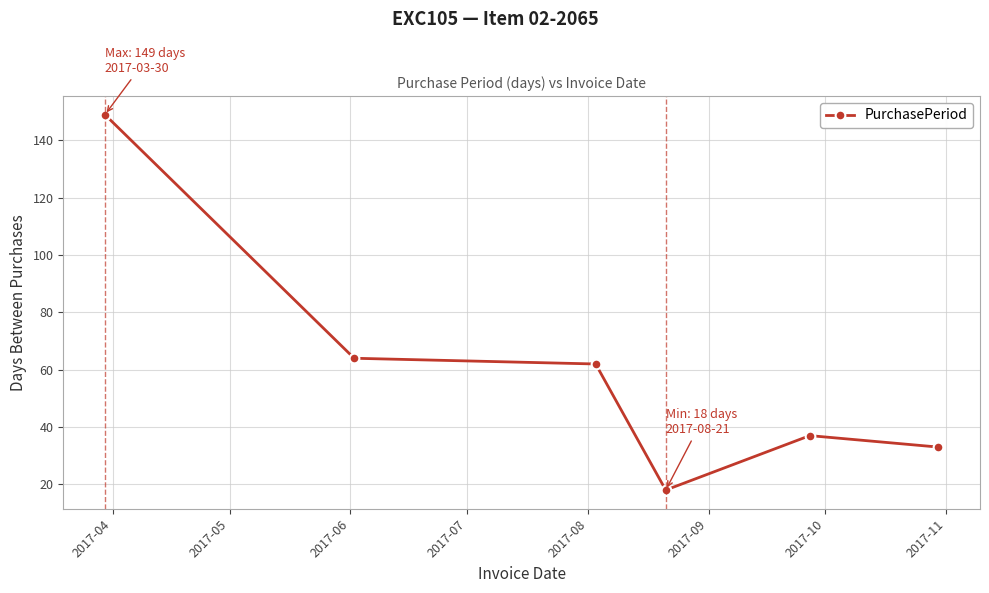

What is the minimum value shown in the chart?

18